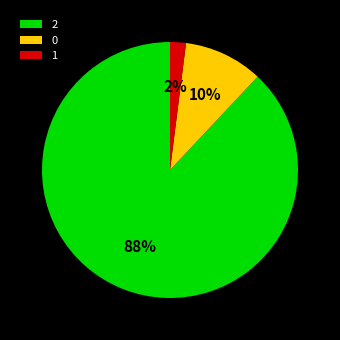

What is the majority slice?

2